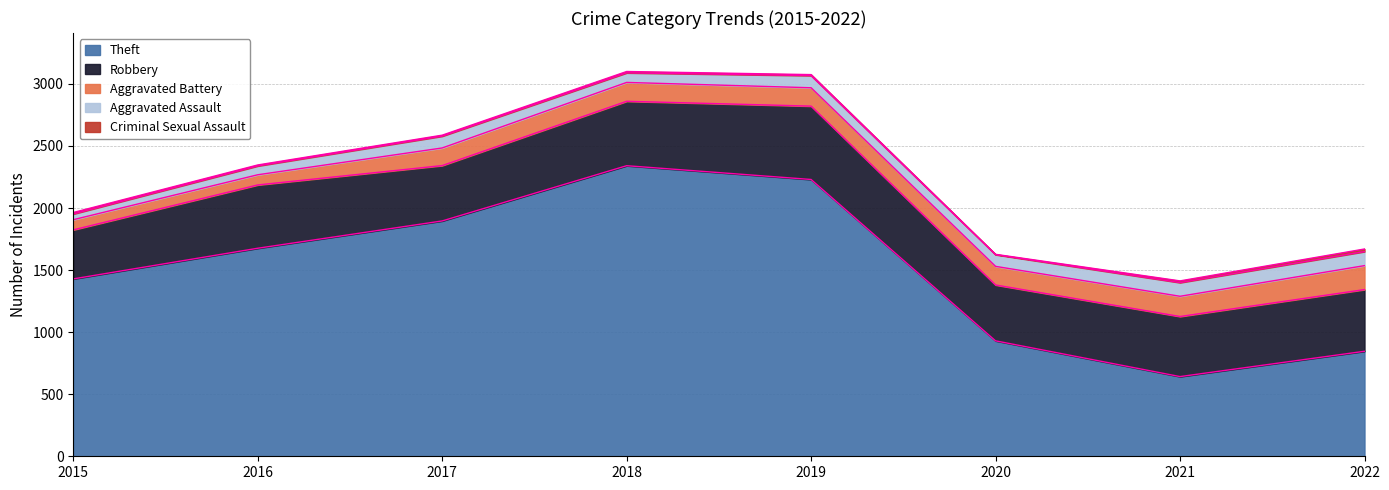

Does the chart have visible grid lines?

Yes